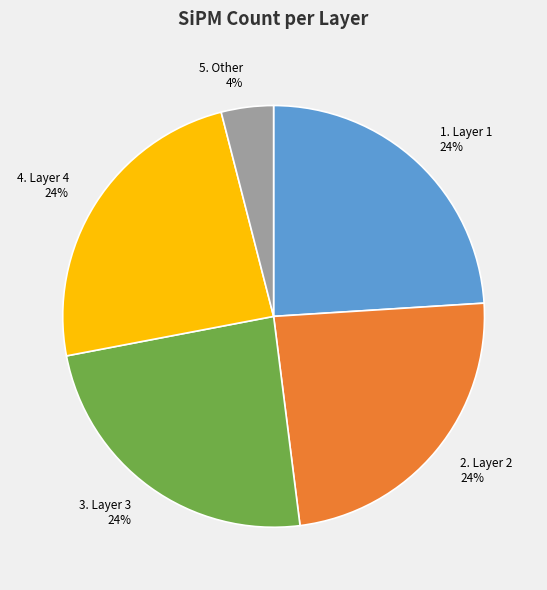

Does any single category account for the majority?

No